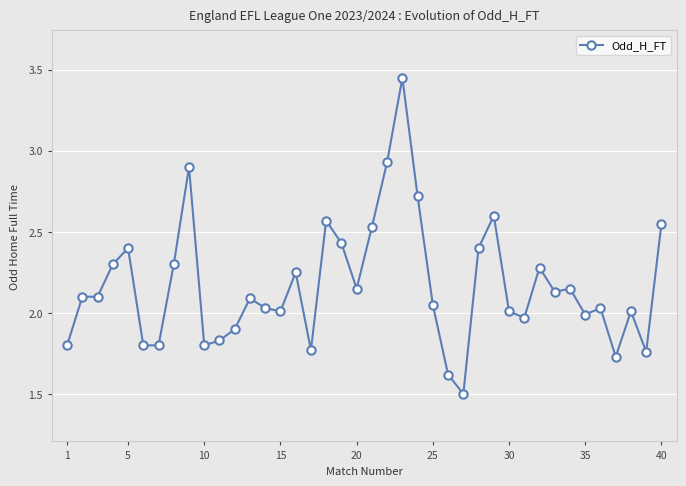

True or false: the data has more than 0 interior local peaks.

True